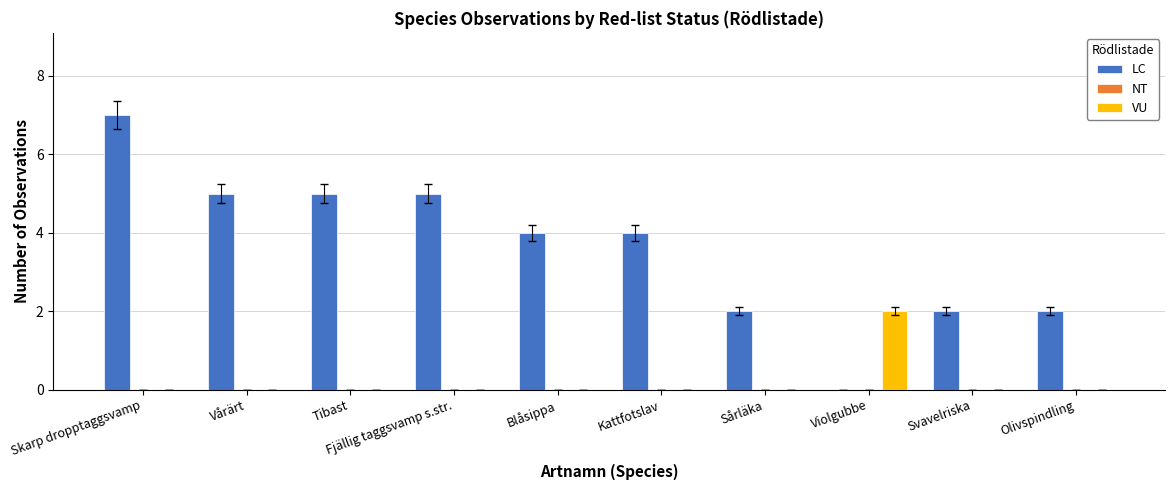

True or false: LC has a value of 2 at Svavelriska.

True